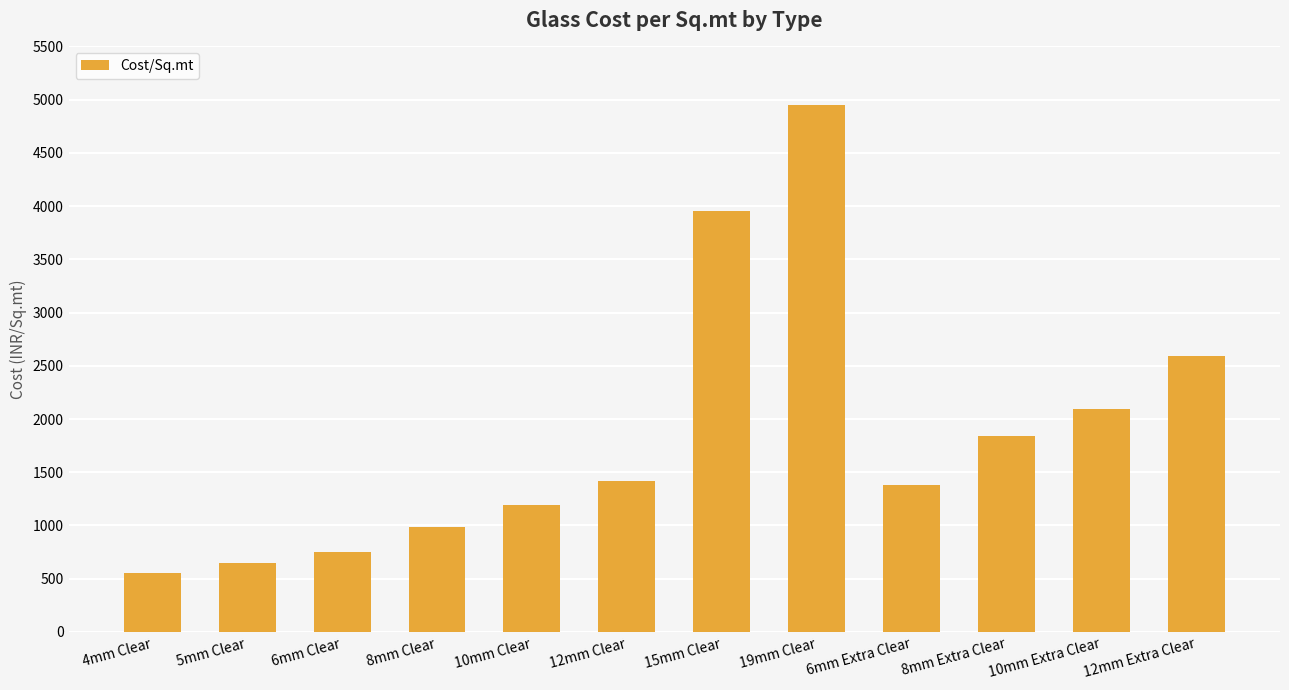

Reading left to right, extract all data points from this chart.

550	650	750	990	1190	1415	3950	4950	1380	1840	2090	2590